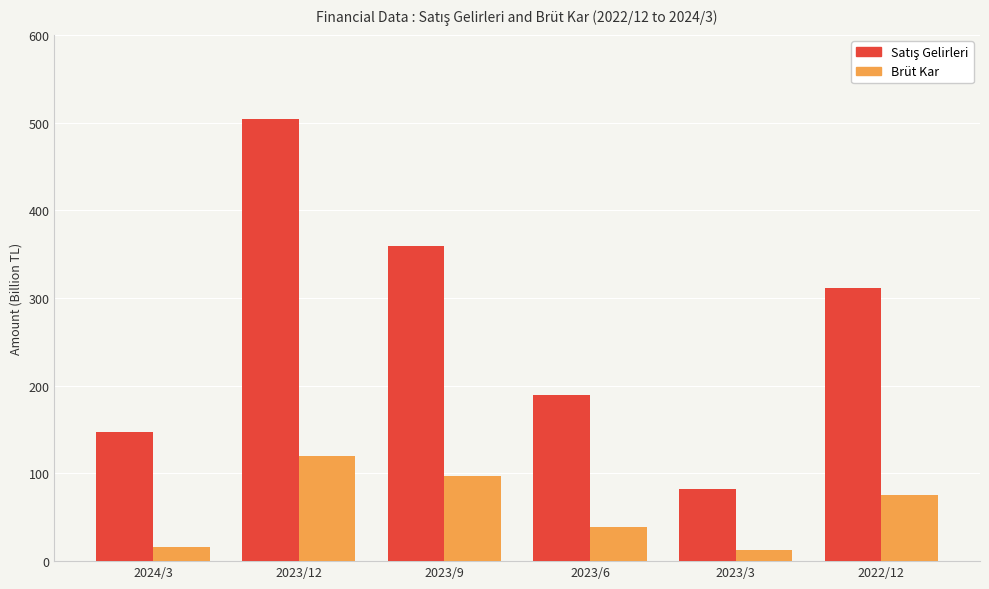

What is the spread (max minus min) of values at 2022/12?

235528000000